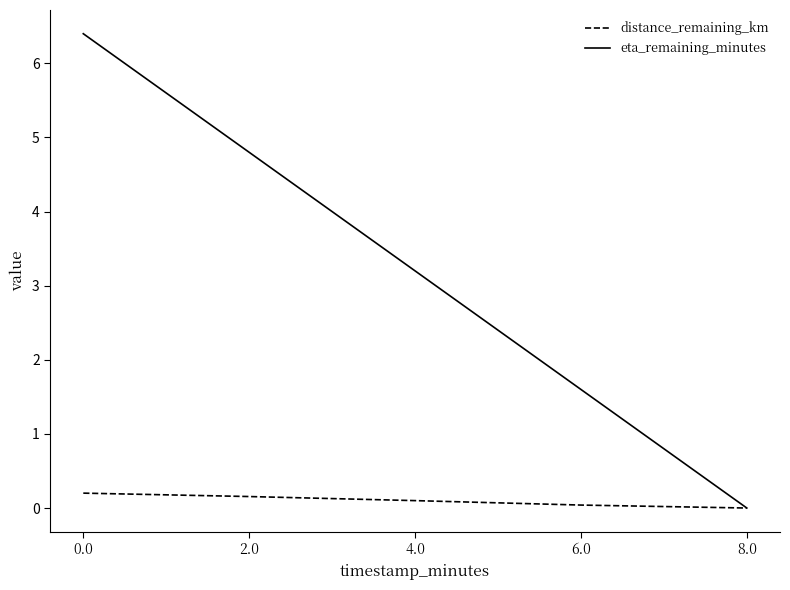

What is the maximum value shown in the chart?

6.4